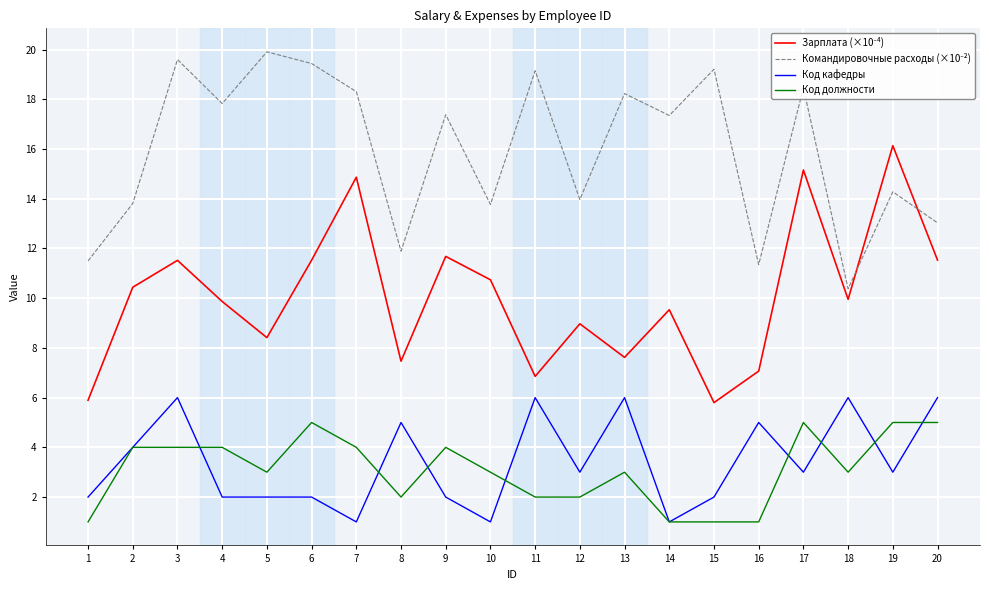

What is the difference between the highest and lowest values at 3?

15.6